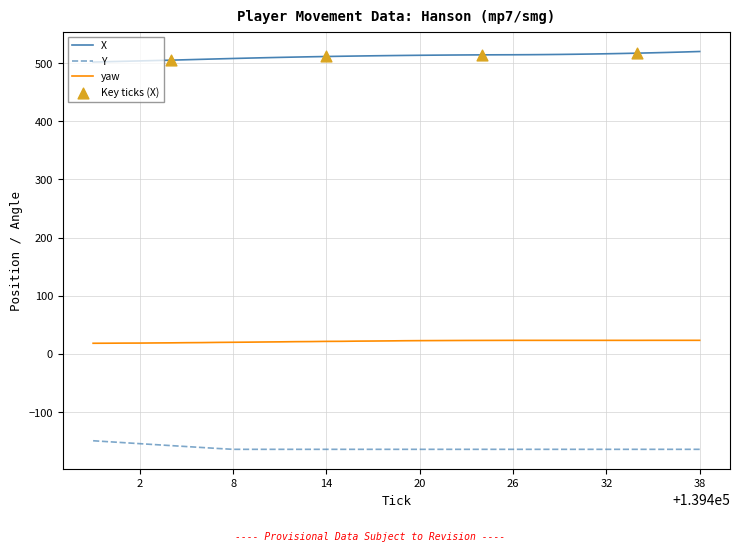

Which series has the largest total across all categories?

X